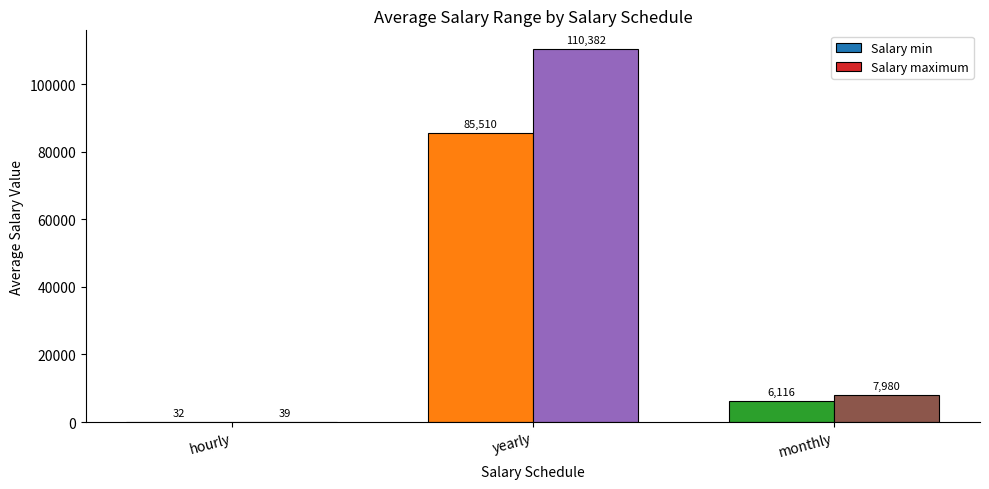

Does the chart contain stacked bars?

No